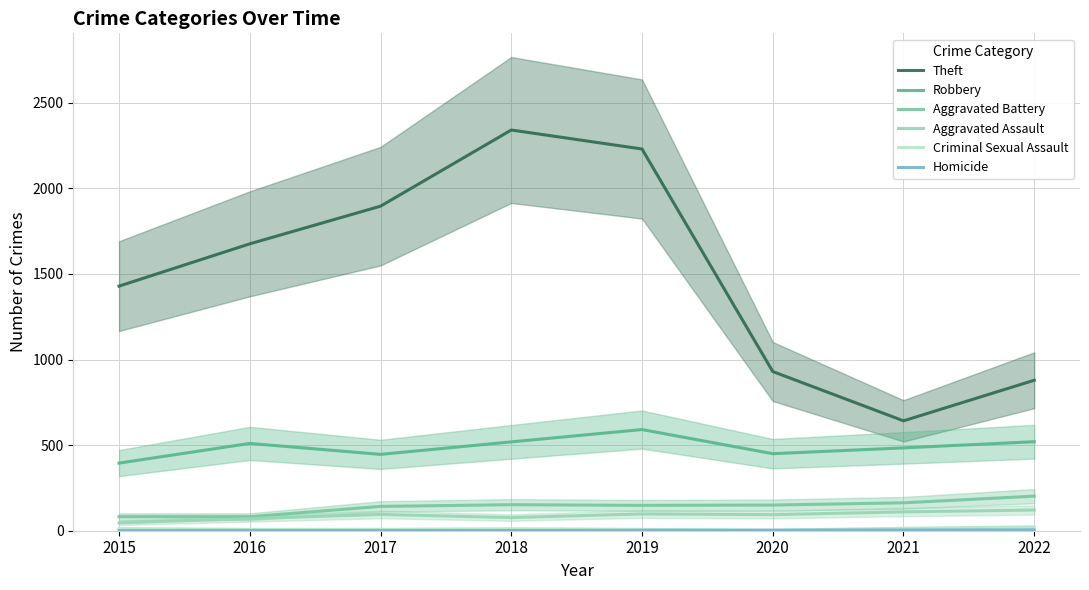

True or false: Homicide and Robbery intersect in this chart.

False